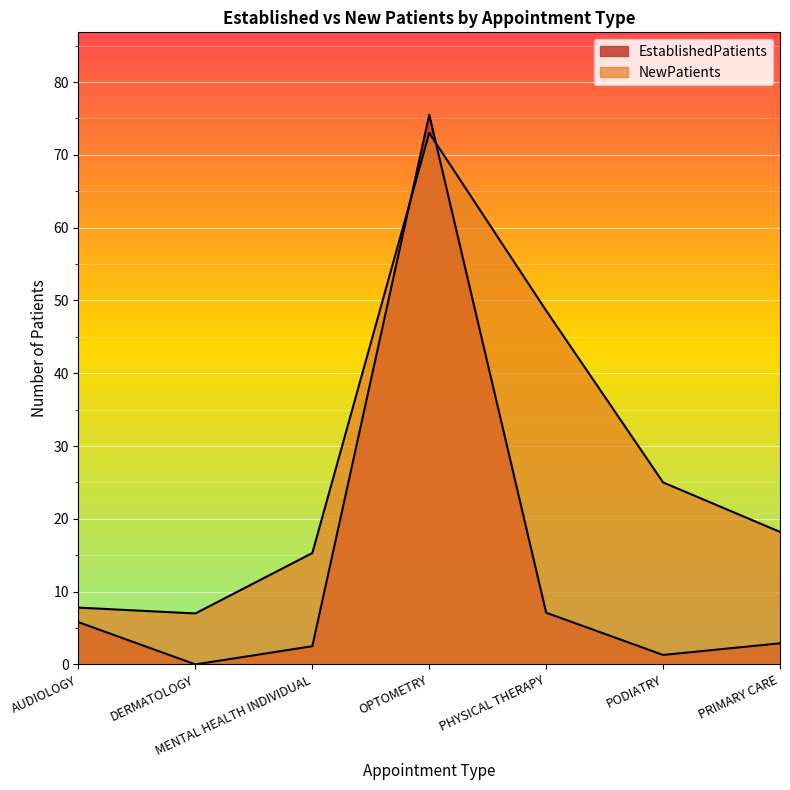

What is the spread (max minus min) of values at AUDIOLOGY?

2.0